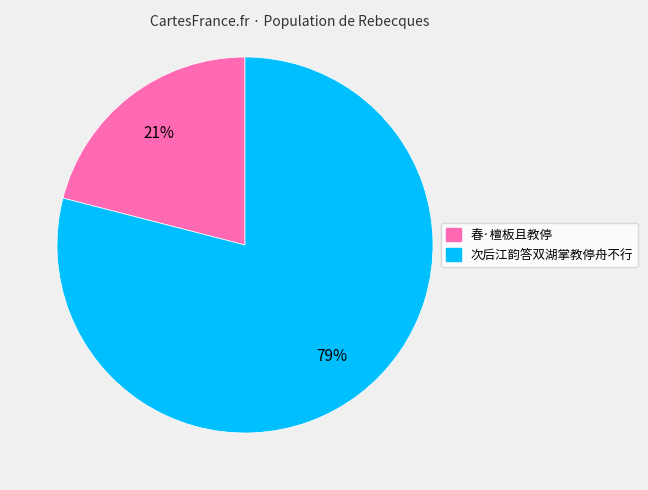

Is there a majority slice in this chart?

Yes